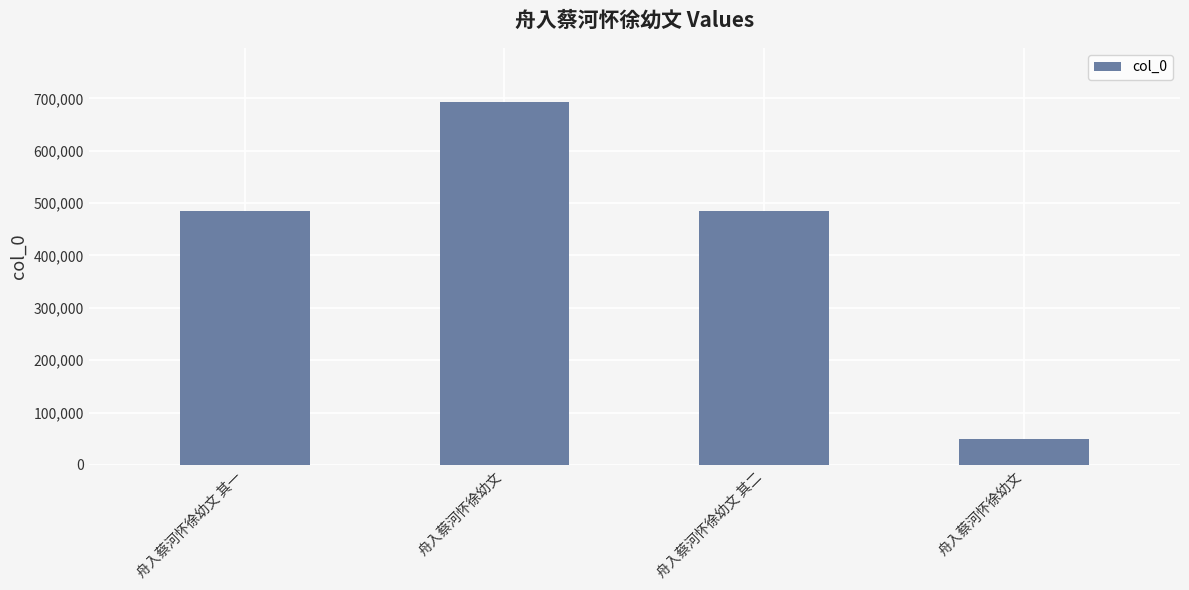

Rank the categories by value from lowest to highest.

舟入蔡河怀徐幼文, 舟入蔡河怀徐幼文 其一, 舟入蔡河怀徐幼文 其二, 舟入蔡河怀徐幼文